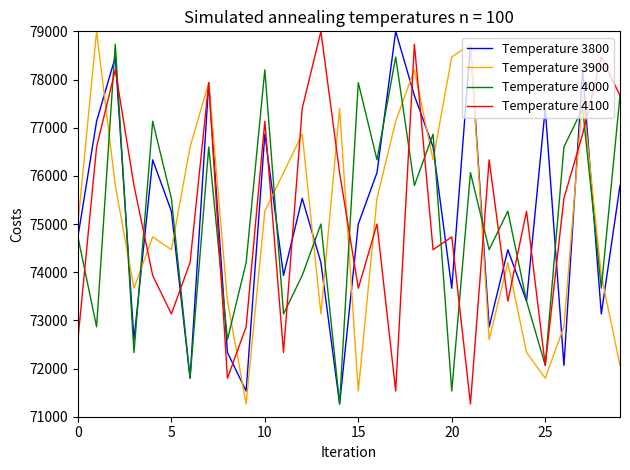

What is the highest value of the Temperature 3900 series?

79000.0